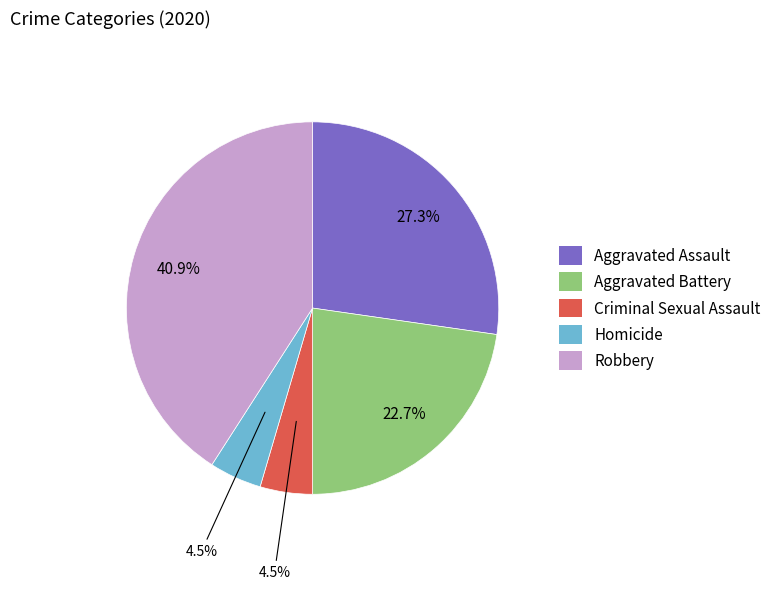

How much of the chart is everything except Criminal Sexual Assault?

95.5%